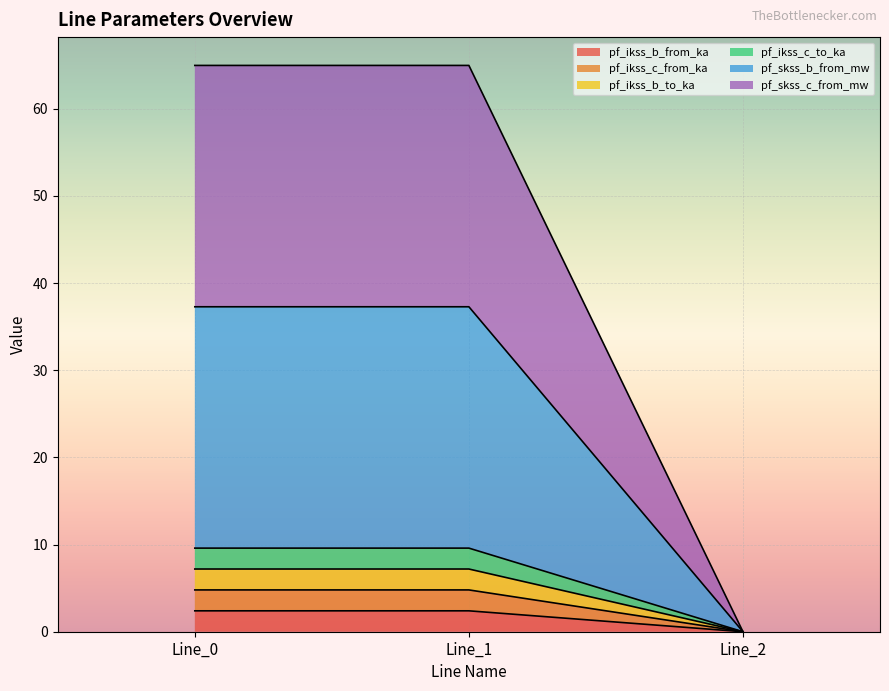

Which series changed the most between Line_0 and Line_2?

pf_skss_b_from_mw